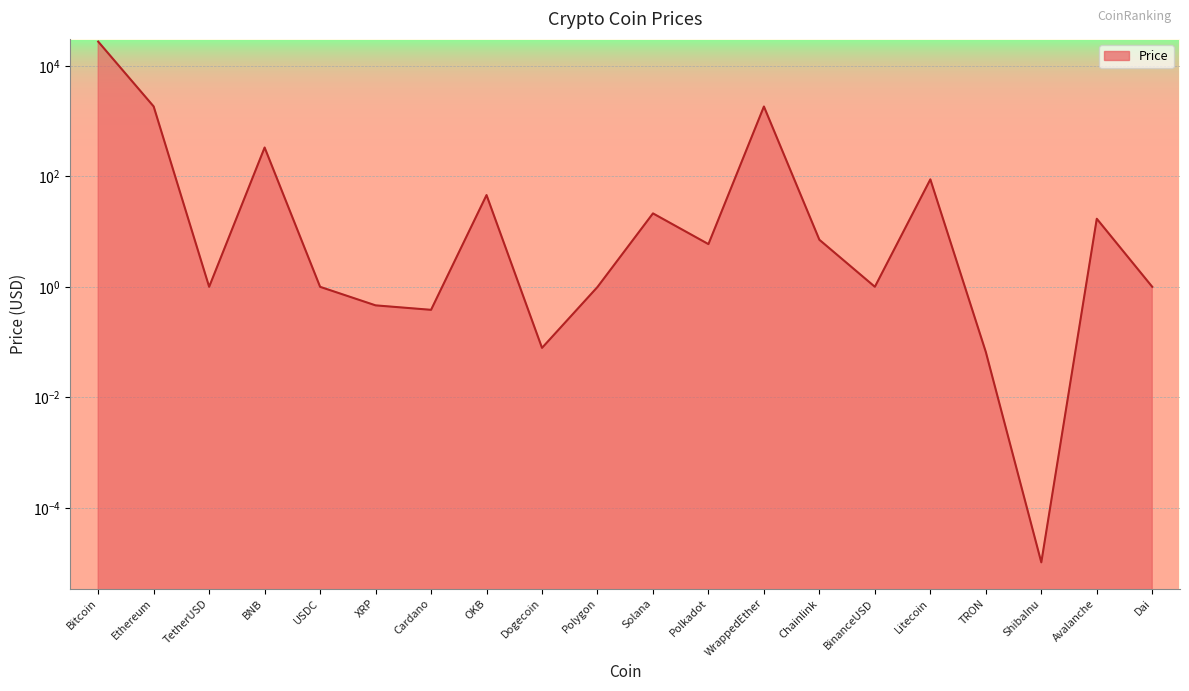

At which category does the data reach its first local valley?

TetherUSD